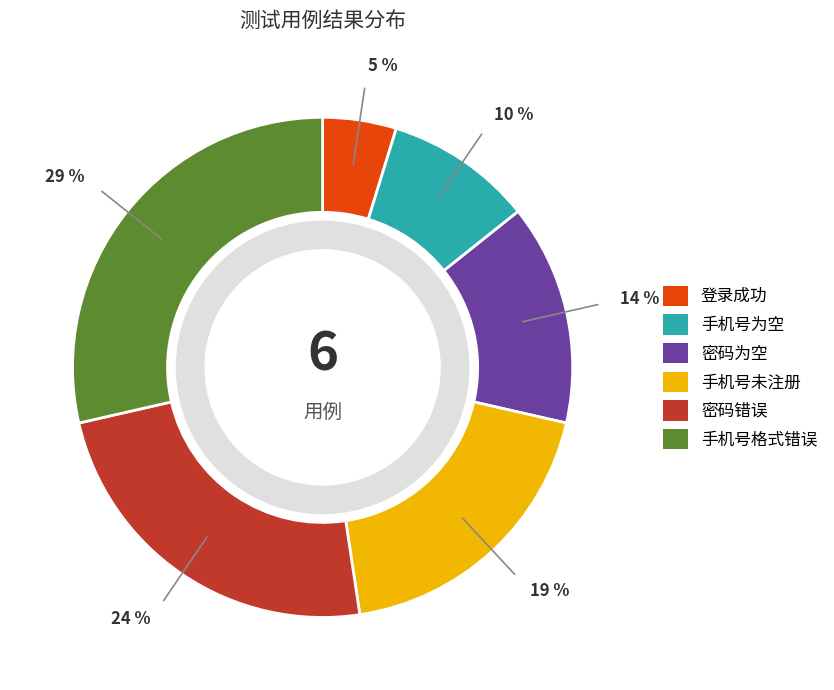

Which slice is the largest?

手机号格式错误